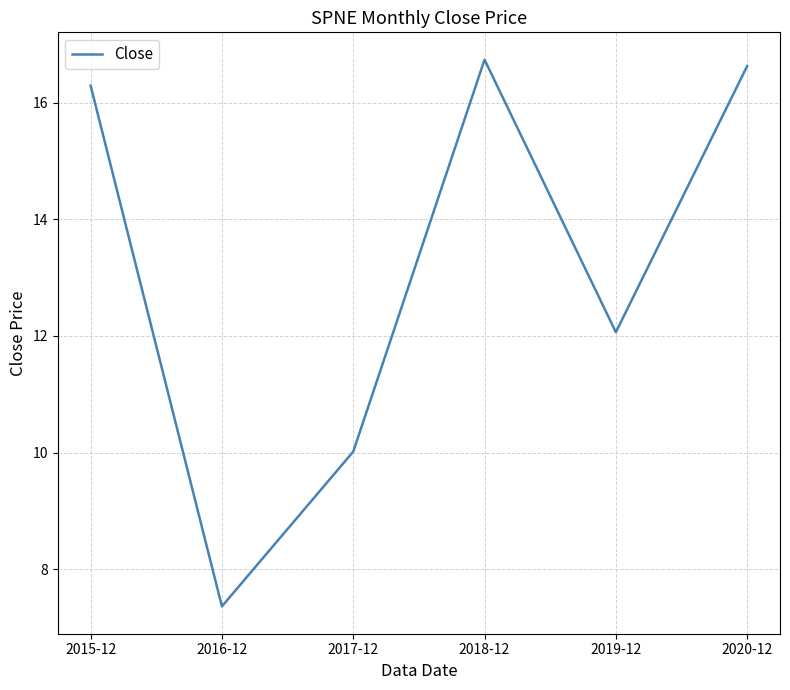

What is the maximum value shown in the chart?

16.7